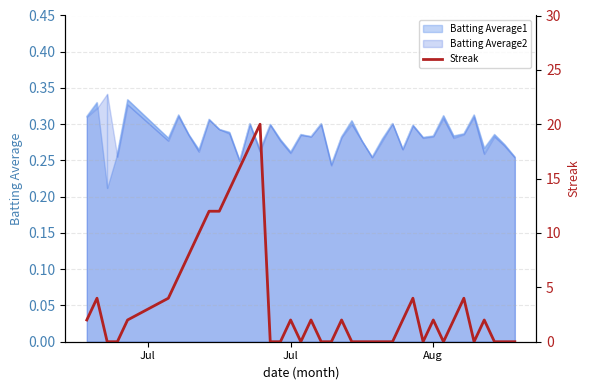

Where does the data first go above 2?

Jul